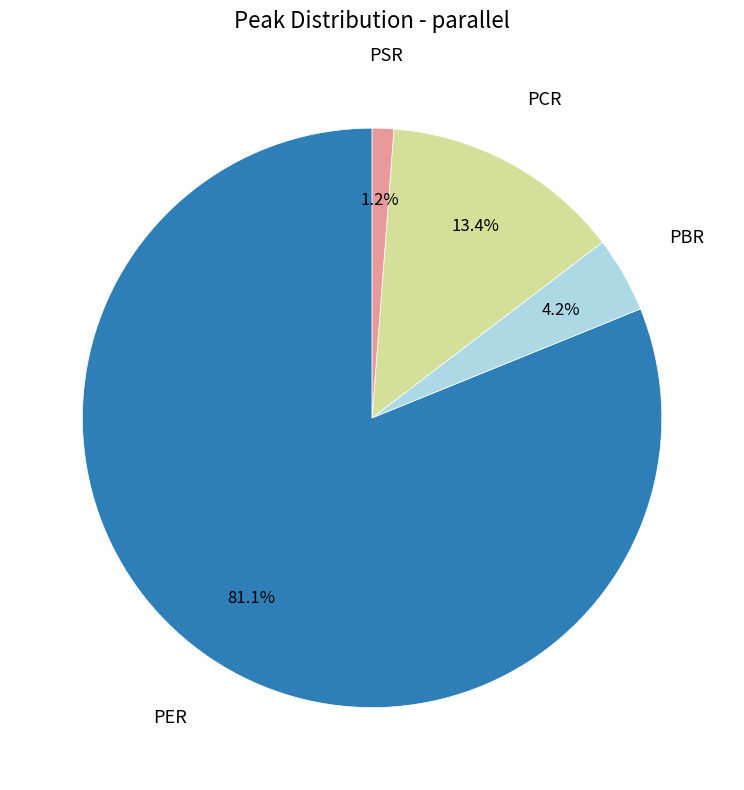

Is there any slice that represents more than half of the pie?

Yes